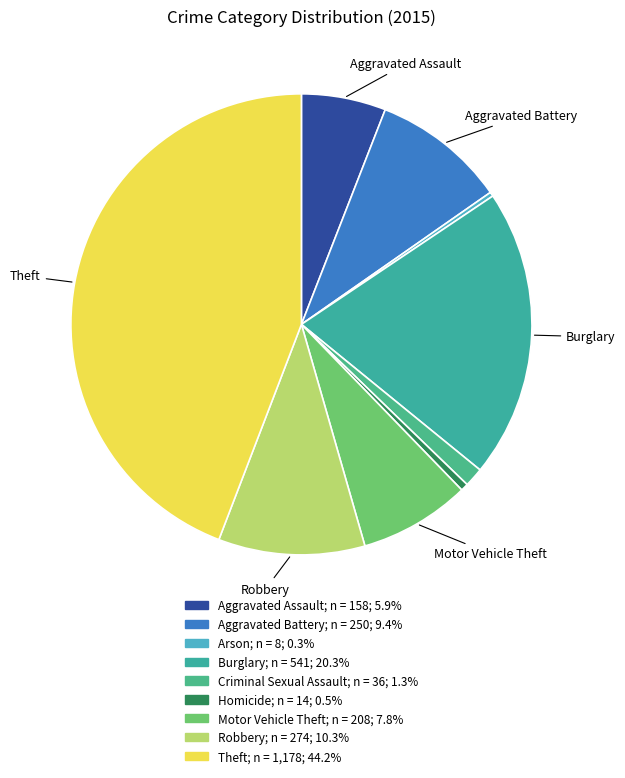

Is there a majority slice in this chart?

No